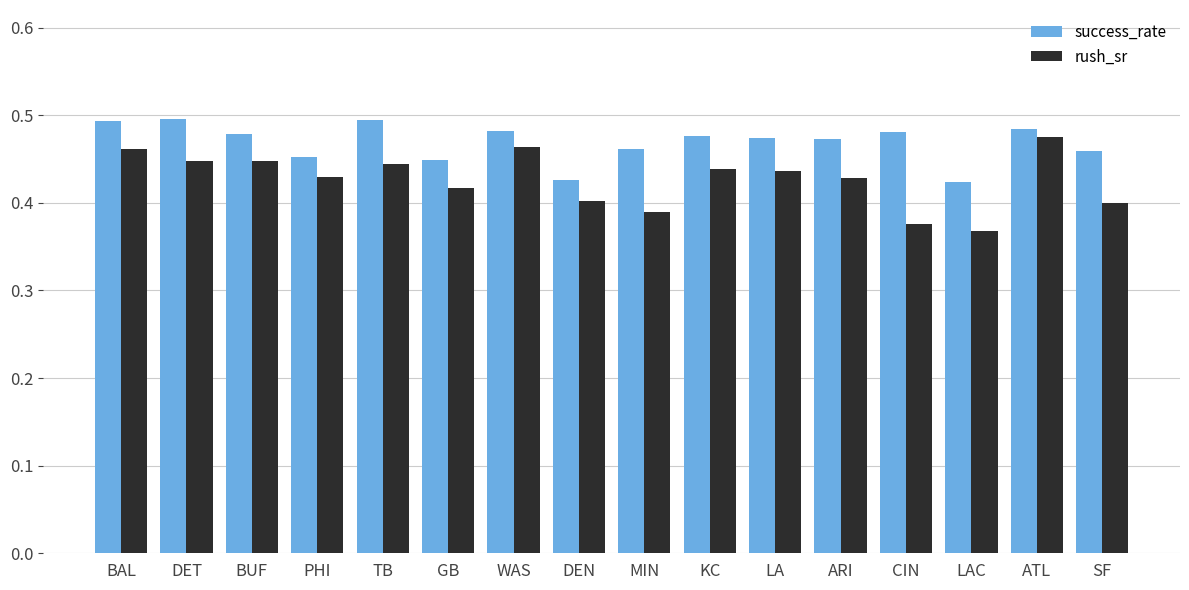

True or false: success_rate has a value of 0.7 at PHI.

False